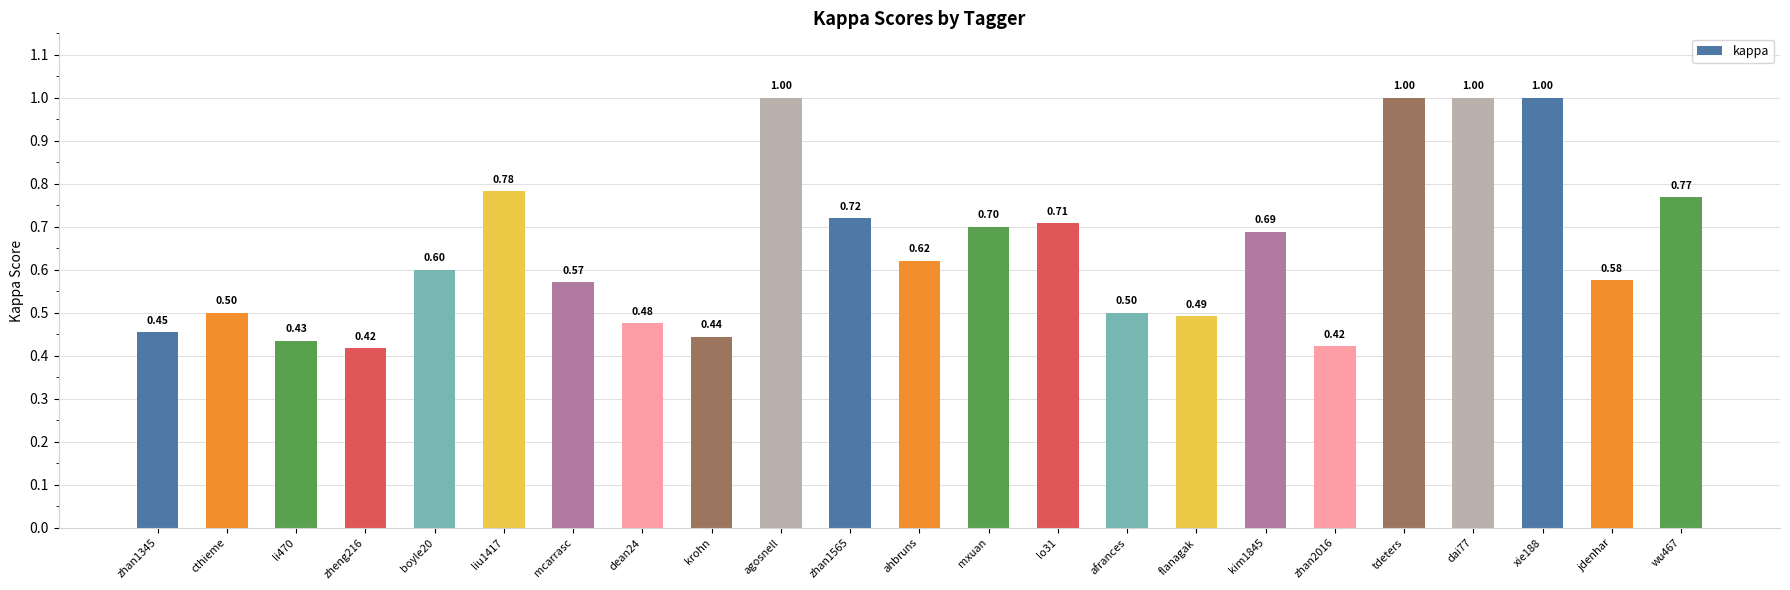

How many distinct data groups are displayed?

1